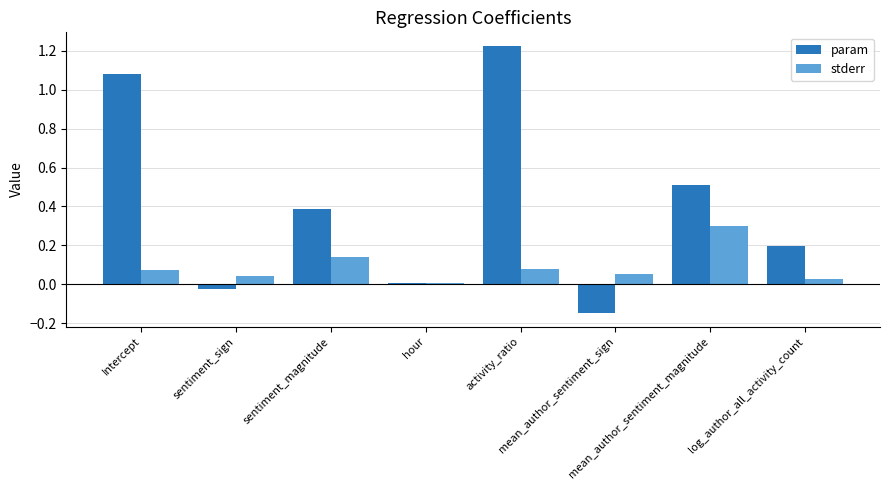

Are the bars grouped side by side (vs. stacked)?

Yes